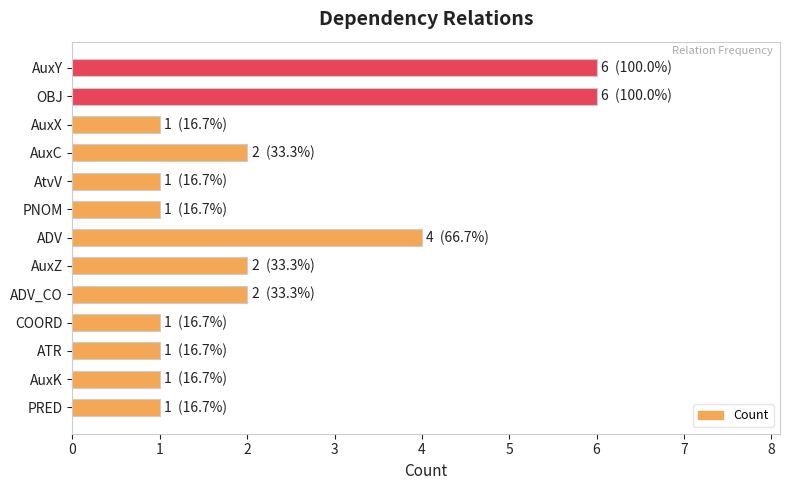

What is the difference between the maximum and minimum values?

5